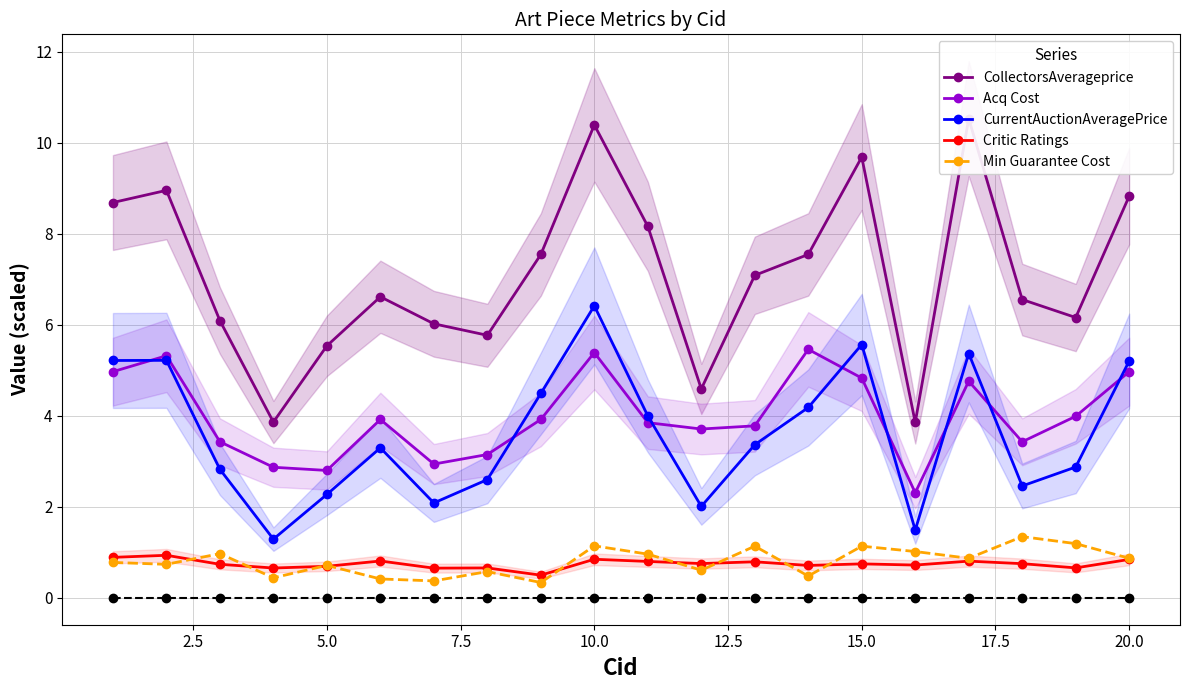

Count the number of data series in this chart.

5